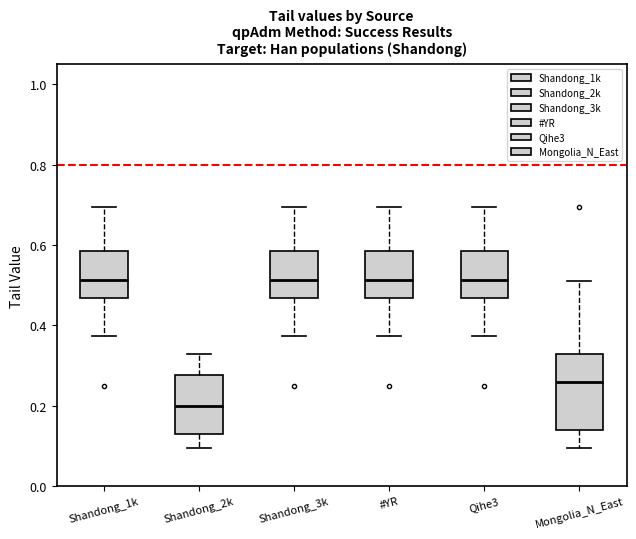

Reading left to right, read every box against the y-axis: the position of its median line, the range the box covers, and the ends of its whiskers. The values are not printed on the chart, so give them approximately, as read against the axis.

Shandong_1k: median 0.52, box 0.46 to 0.58, whiskers 0.38 to 0.70
Shandong_2k: median 0.20, box 0.12 to 0.28, whiskers 0.10 to 0.32
Shandong_3k: median 0.52, box 0.46 to 0.58, whiskers 0.38 to 0.70
#YR: median 0.52, box 0.46 to 0.58, whiskers 0.38 to 0.70
Qihe3: median 0.52, box 0.46 to 0.58, whiskers 0.38 to 0.70
Mongolia_N_East: median 0.26, box 0.14 to 0.32, whiskers 0.10 to 0.52